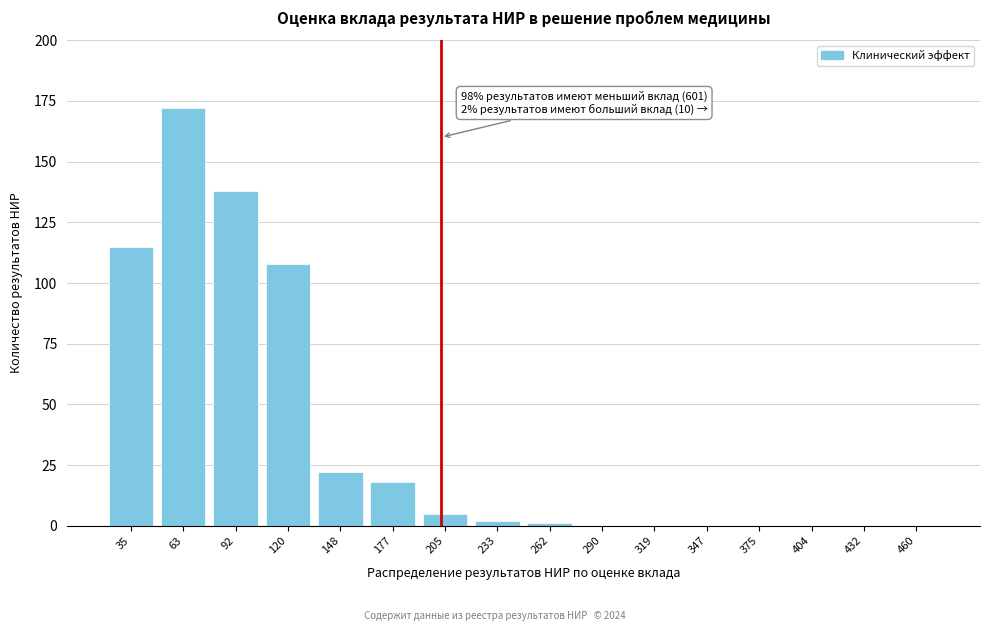

Reading right to left, transcribe all the data shown in this chart.

460=0	432=0	404=0	375=0	347=0	319=0	290=0	262=1	233=2	205=5	177=18	148=22	120=108	92=138	63=172	35=115